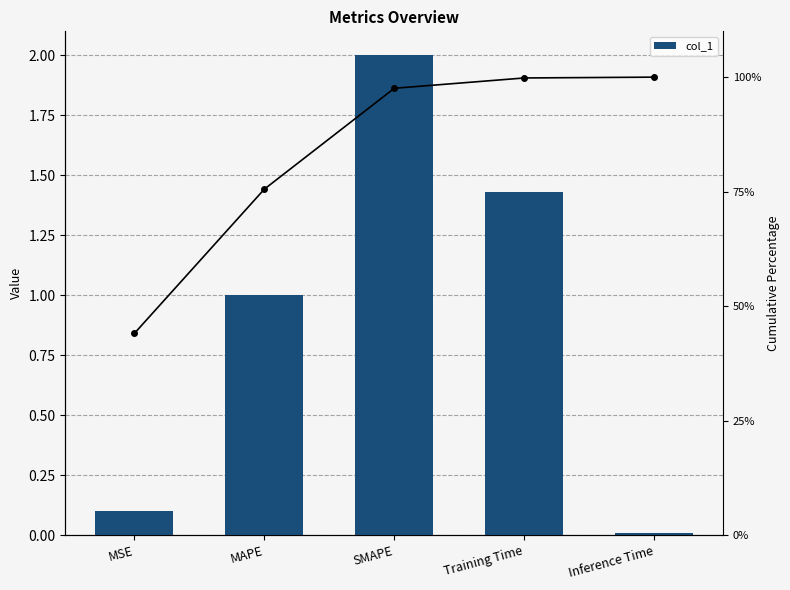

Reading left to right, extract all data points from this chart.

col_1: 0.1	1.0	2.0	1.4	0.0
Cumulative %: 44.0	75.5	97.6	99.8	100.0